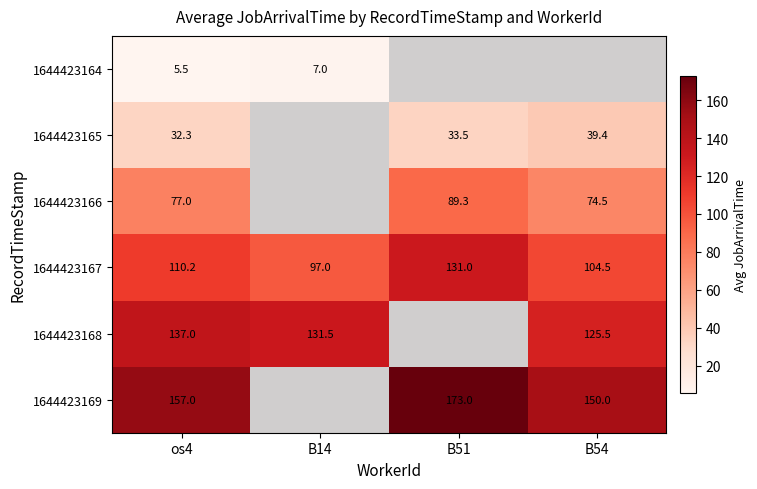

The value of 1644423167 at B54 is 104.5. True or false?

True